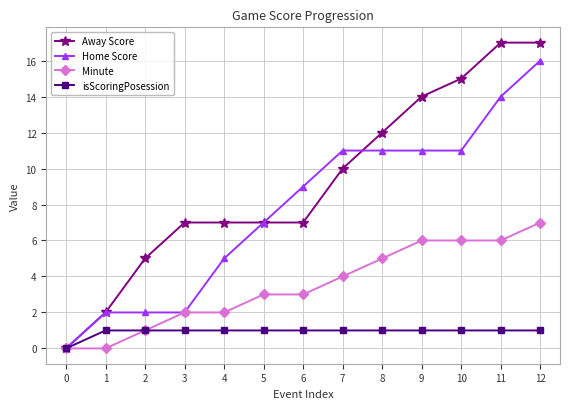

Rank the series by their average value, from highest to lowest.

Away Score, Home Score, Minute, isScoringPosession